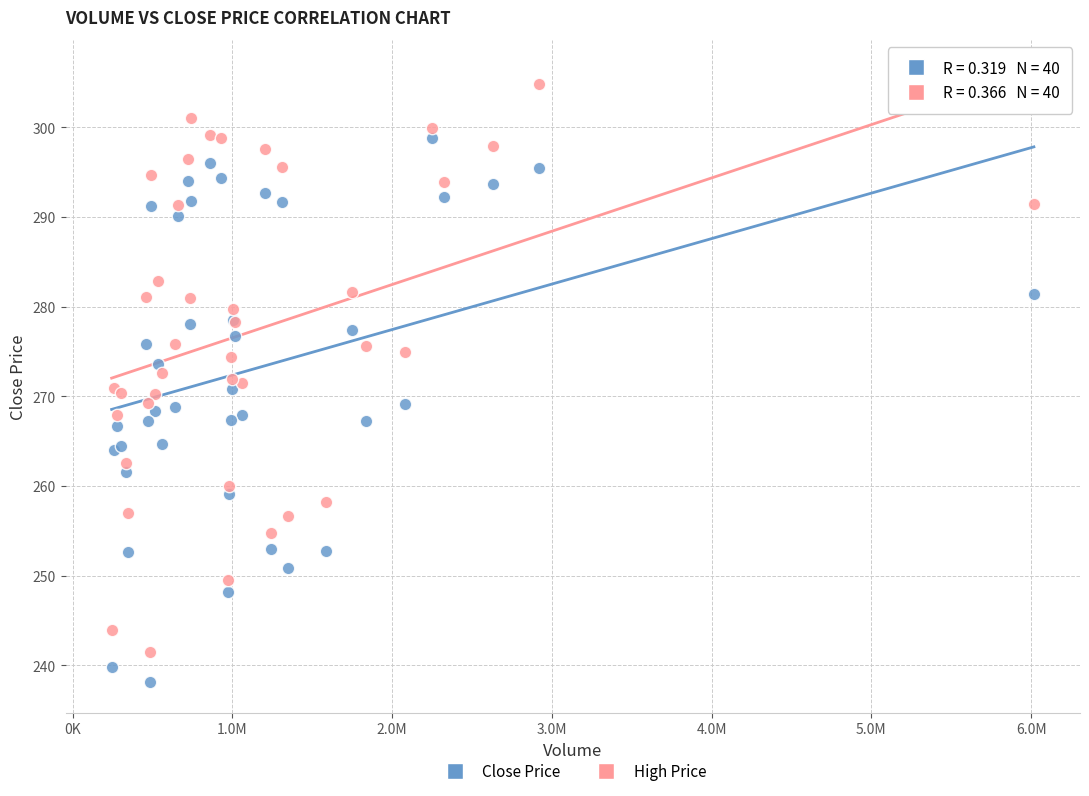

Which series reaches the minimum Y coordinate?

Close Price